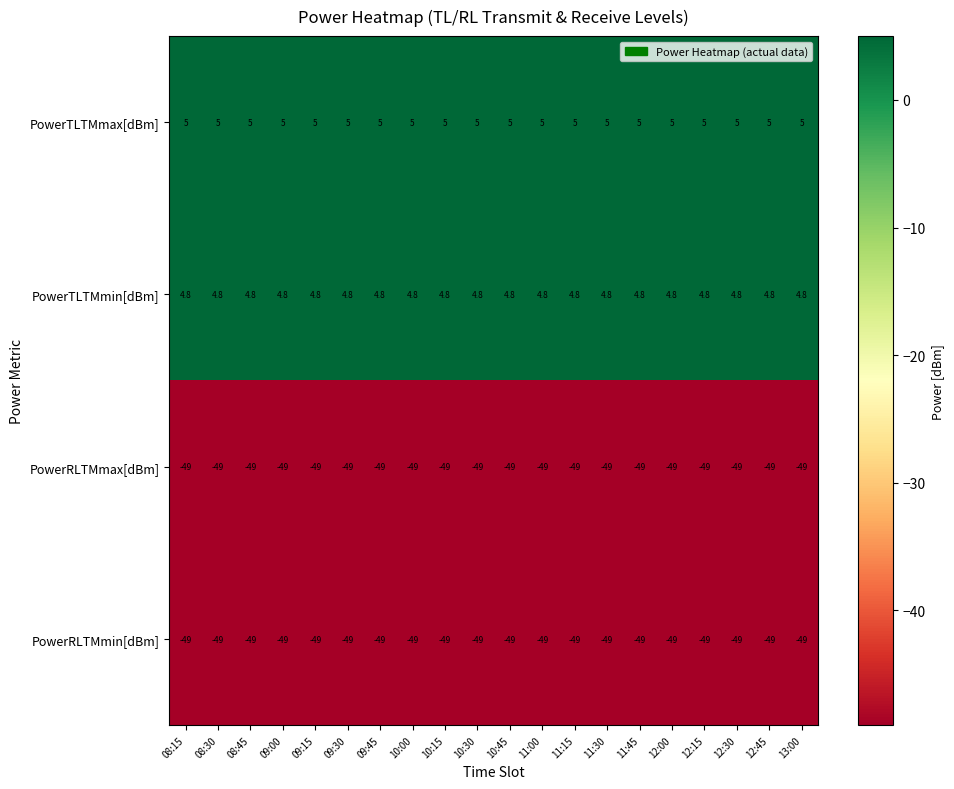

What is the difference between the highest and lowest values at 09:45?

54.0